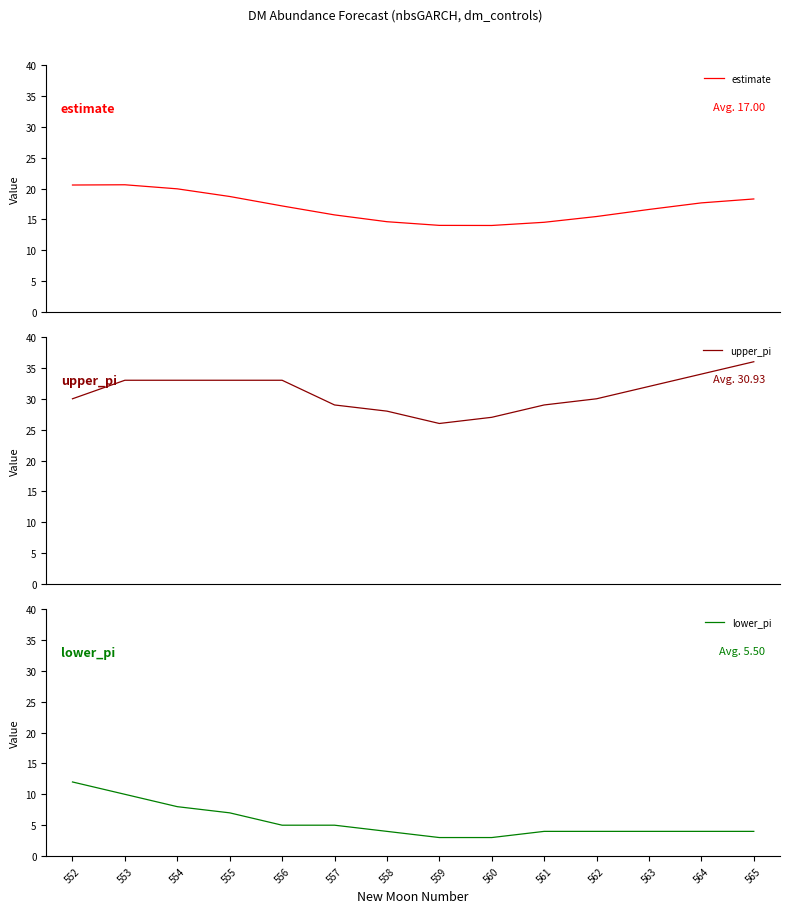

What is the sum of the lower_pi values at 552 and 554?

20